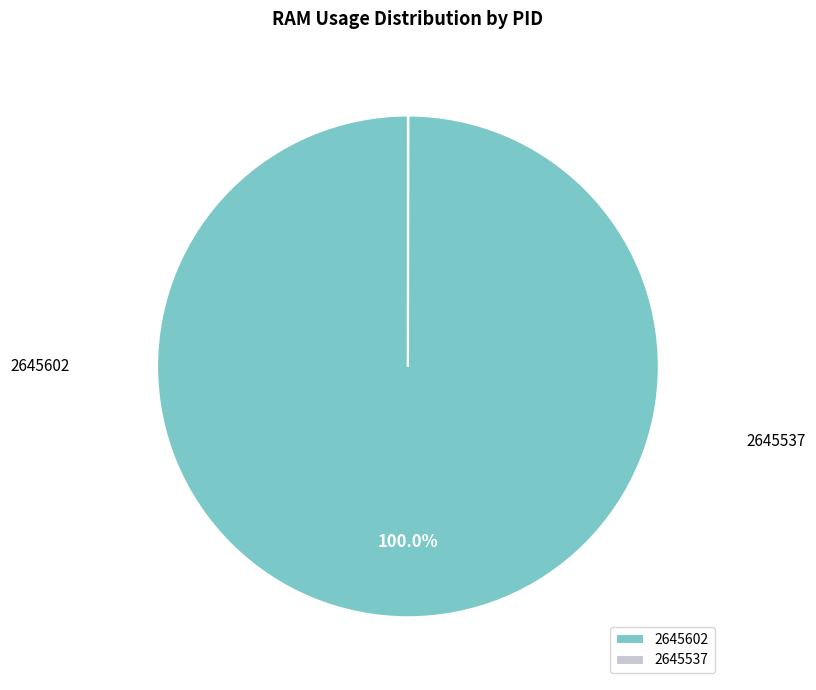

What is the change in value from 2645602 to 2645537?

-6.7